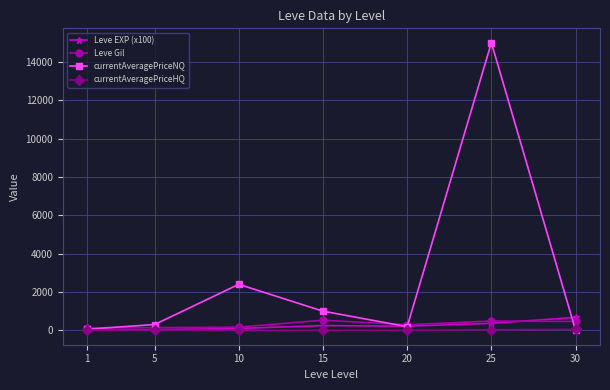

What is the value of the Leve Gil point at the 7th from the left?

463.0